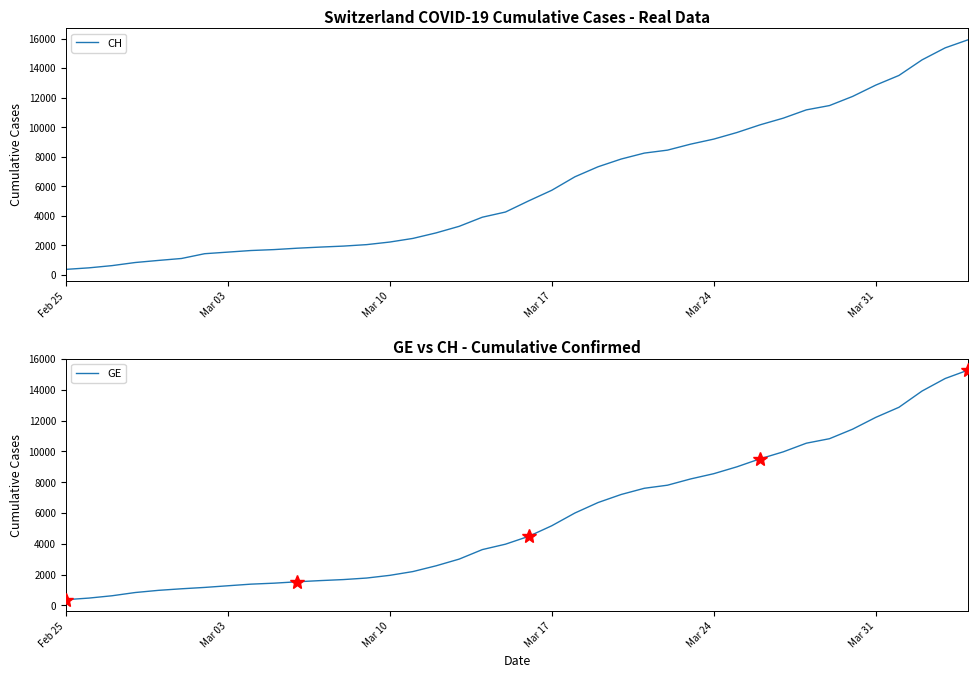

Which series has the largest total across all categories?

CH